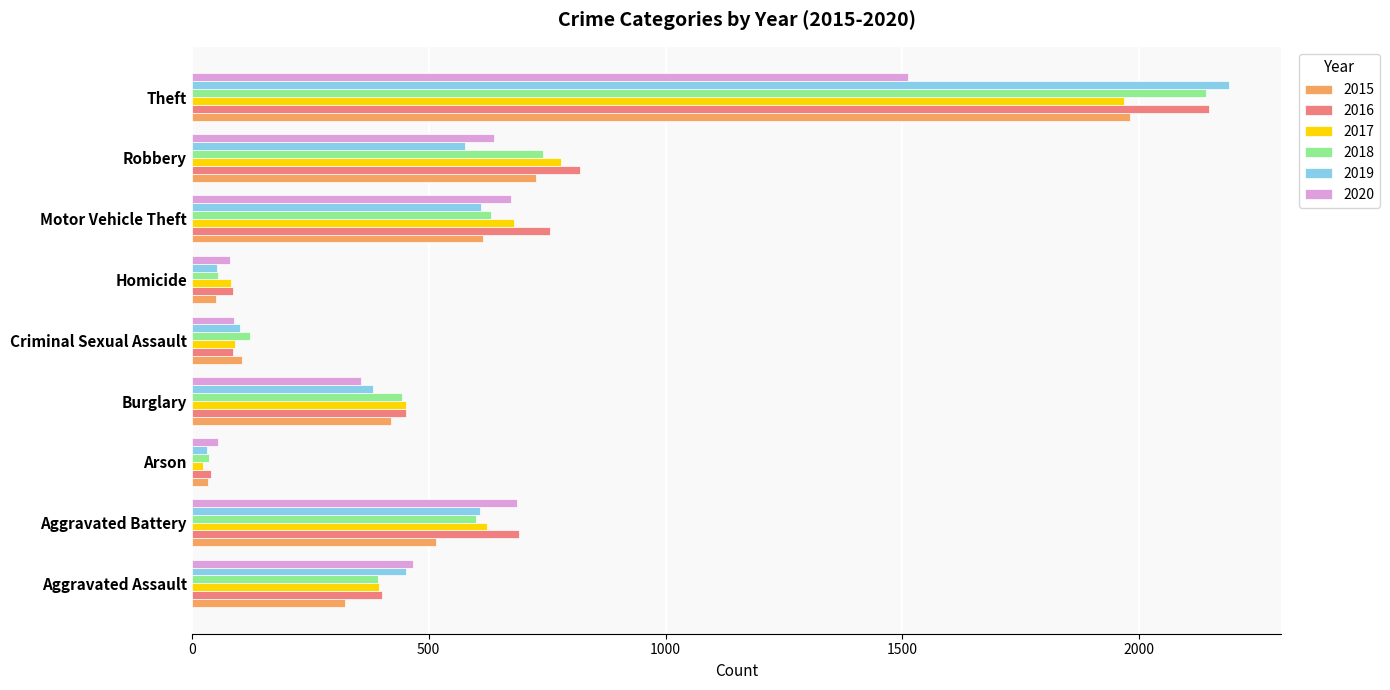

What is the average value of the 2018 series?

574